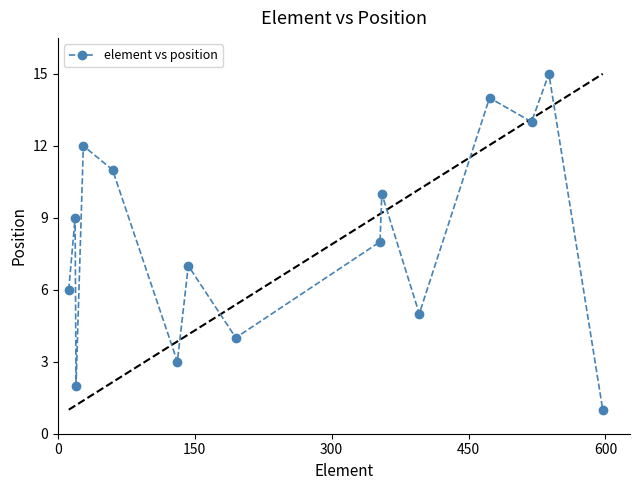

What is the maximum value shown in the chart?

15